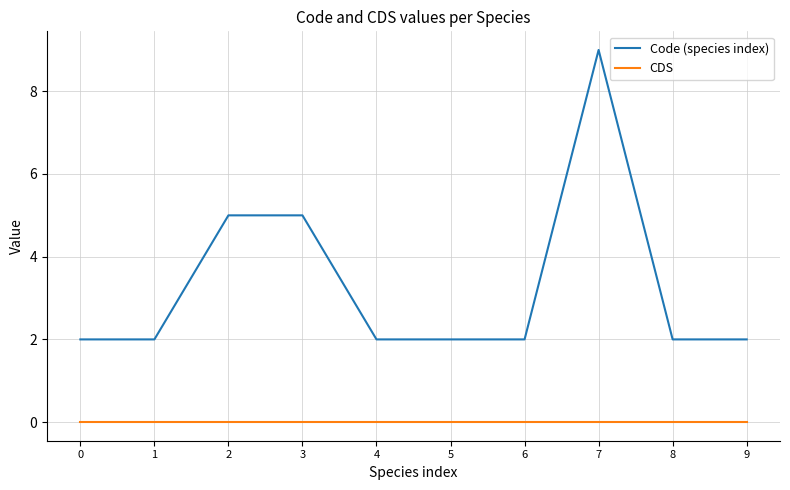

The value of Code (species index) at 5 is 3. True or false?

False